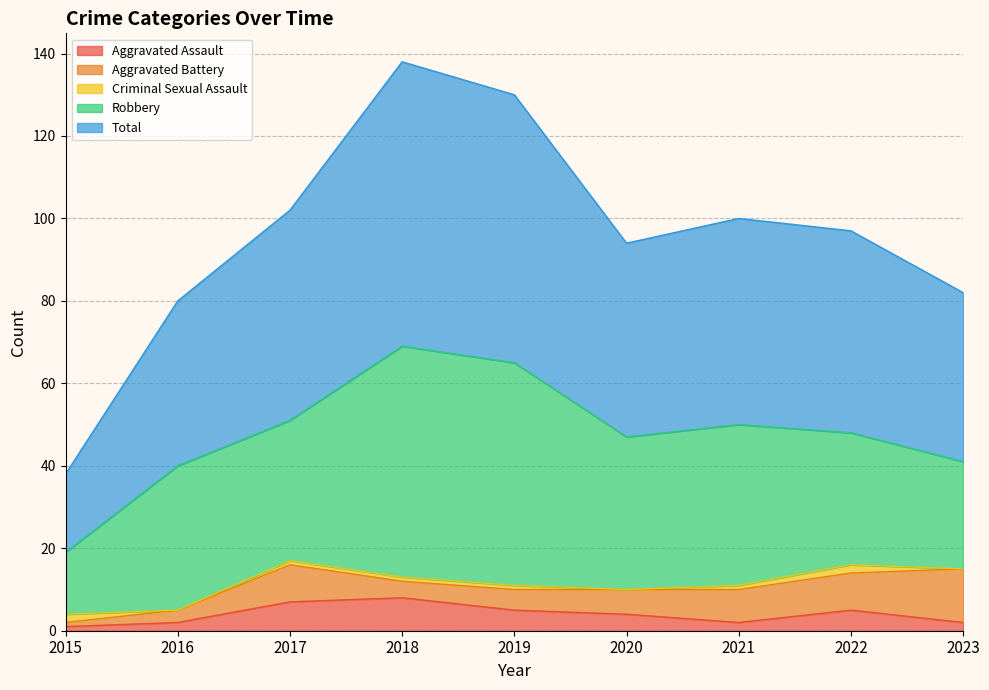

Reading left to right, what are all the values shown in this chart?

Aggravated Assault: 1	2	7	8	5	4	2	5	2
Aggravated Battery: 1	3	9	4	5	6	8	9	13
Criminal Sexual Assault: 2	0	1	1	1	0	1	2	0
Robbery: 15	35	34	56	54	37	39	32	26
Total: 19	40	51	69	65	47	50	49	41